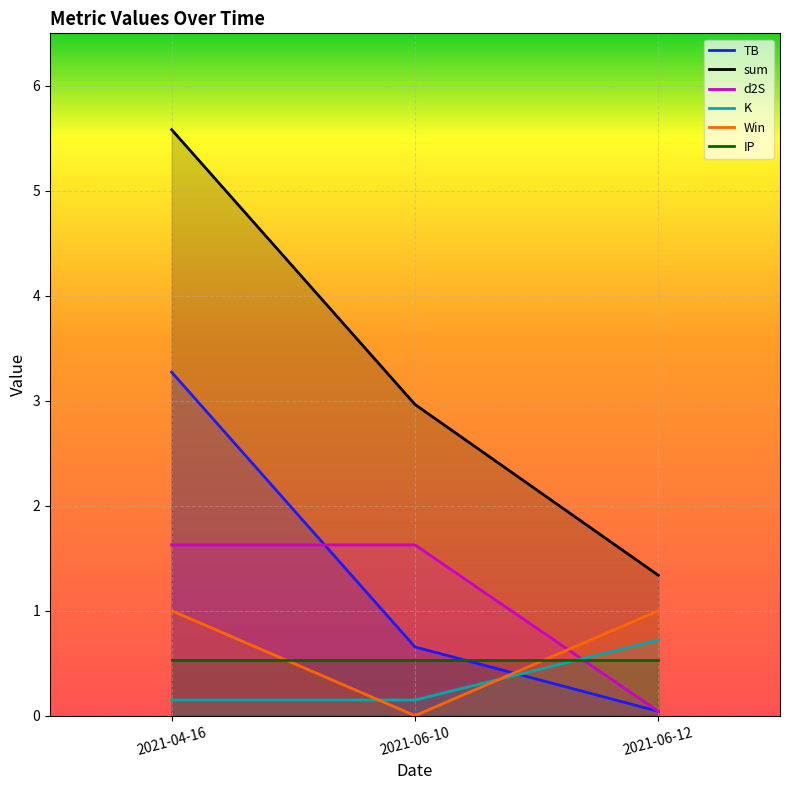

List the series in order of their peak value, highest first.

sum, TB, d2S, Win, K, IP